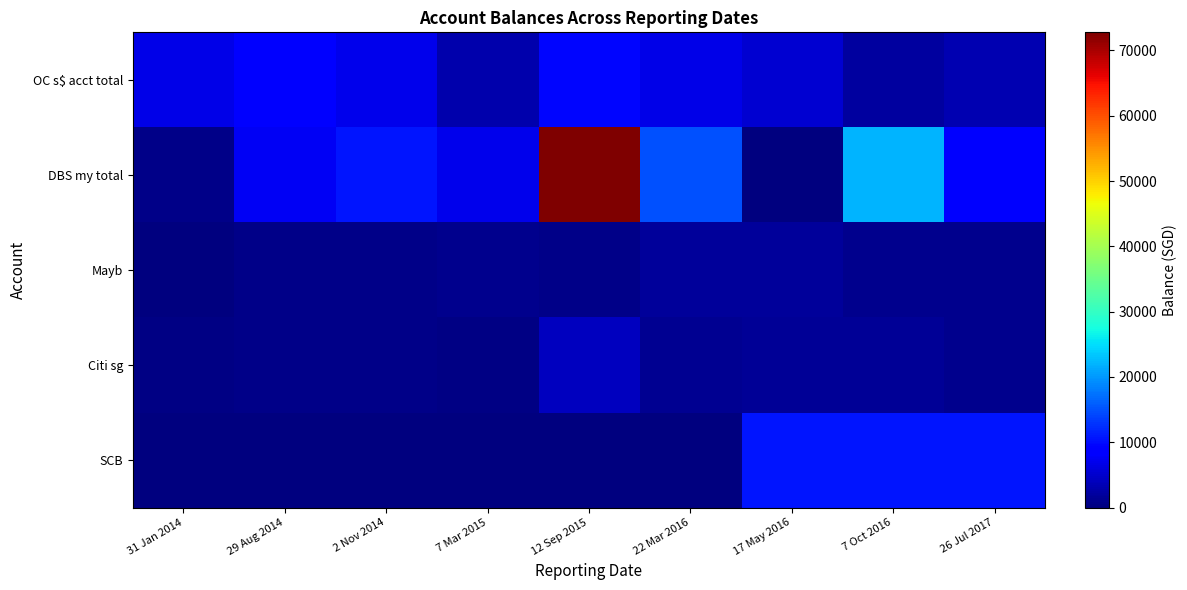

Reading left to right, list all the values displayed in this chart.

OC s$ acct total: 31 Jan 2014=6612.8	29 Aug 2014=9220.0	2 Nov 2014=7029.0	7 Mar 2015=3100.0	12 Sep 2015=9431.0	22 Mar 2016=6676.0	17 May 2016=5120.0	7 Oct 2016=2000.0	26 Jul 2017=3400.0
DBS my total: 31 Jan 2014=720.0	29 Aug 2014=7520.0	2 Nov 2014=10532.0	7 Mar 2015=6955.0	12 Sep 2015=72770.0	22 Mar 2016=14972.0	17 May 2016=0.0	7 Oct 2016=22000.0	26 Jul 2017=9000.0
Mayb: 31 Jan 2014=0.0	29 Aug 2014=811.0	2 Nov 2014=700.0	7 Mar 2015=1031.0	12 Sep 2015=687.0	22 Mar 2016=1967.0	17 May 2016=1970.0	7 Oct 2016=1010.0	26 Jul 2017=1000.0
Citi sg: 31 Jan 2014=400.0	29 Aug 2014=573.0	2 Nov 2014=620.0	7 Mar 2015=347.0	12 Sep 2015=4235.0	22 Mar 2016=1370.0	17 May 2016=1450.0	7 Oct 2016=1501.0	26 Jul 2017=865.0
SCB: 31 Jan 2014=0.0	29 Aug 2014=0.0	2 Nov 2014=0.0	7 Mar 2015=0.0	12 Sep 2015=0.0	22 Mar 2016=0.0	17 May 2016=10600.3	7 Oct 2016=10600.3	26 Jul 2017=10600.0